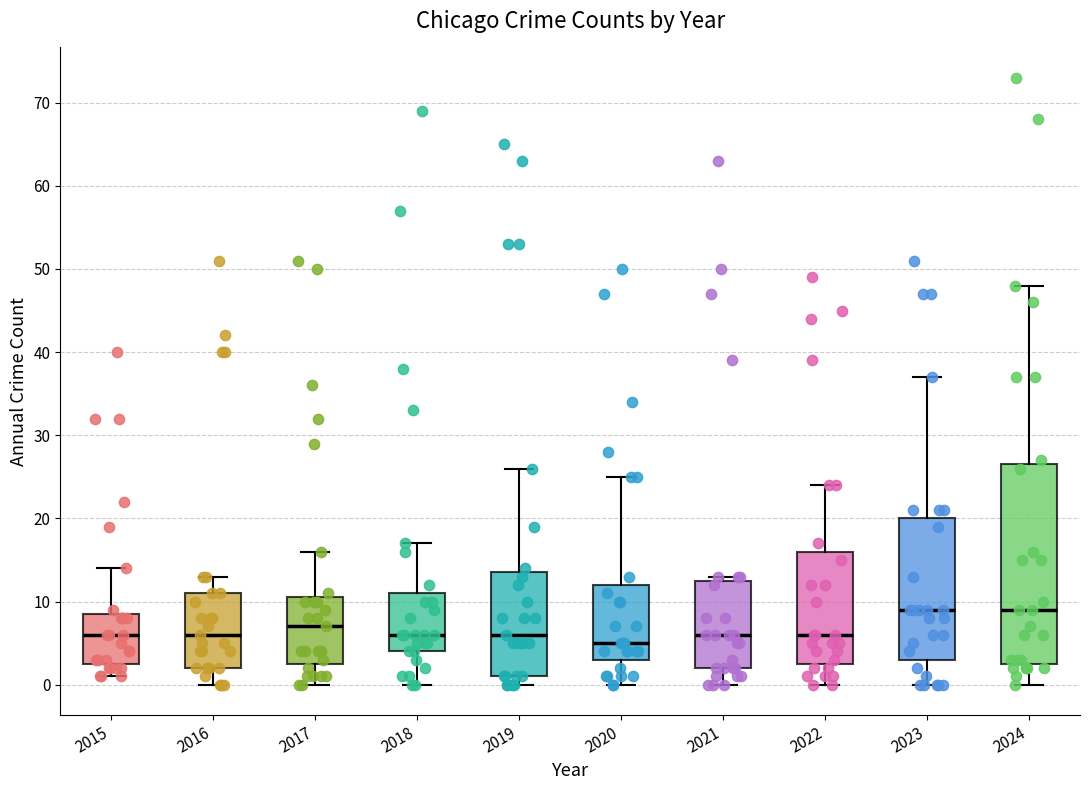

Reading left to right, transcribe this box plot: for each box, give where its median line is, the range the box spans, and where its two whiskers end, as read against the y-axis. The values are not printed on the chart, so give them approximately, as read against the axis.

2015: median 6, box 3 to 9, whiskers 1 to 14
2016: median 6, box 2 to 11, whiskers 0 to 13
2017: median 7, box 3 to 11, whiskers 0 to 16
2018: median 6, box 4 to 11, whiskers 0 to 17
2019: median 6, box 1 to 14, whiskers 0 to 26
2020: median 5, box 3 to 12, whiskers 0 to 25
2021: median 6, box 2 to 13, whiskers 0 to 13 (just above the box's upper edge)
2022: median 6, box 3 to 16, whiskers 0 to 24
2023: median 9, box 3 to 20, whiskers 0 to 37
2024: median 9, box 3 to 27, whiskers 0 to 48